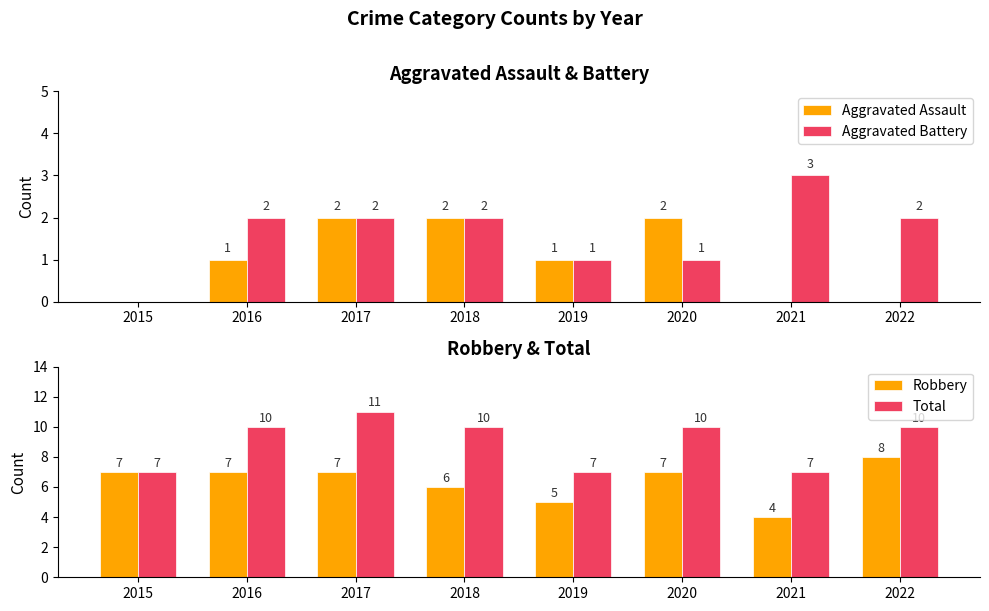

What is the sum of the Robbery values at 2016 and 2020?

14